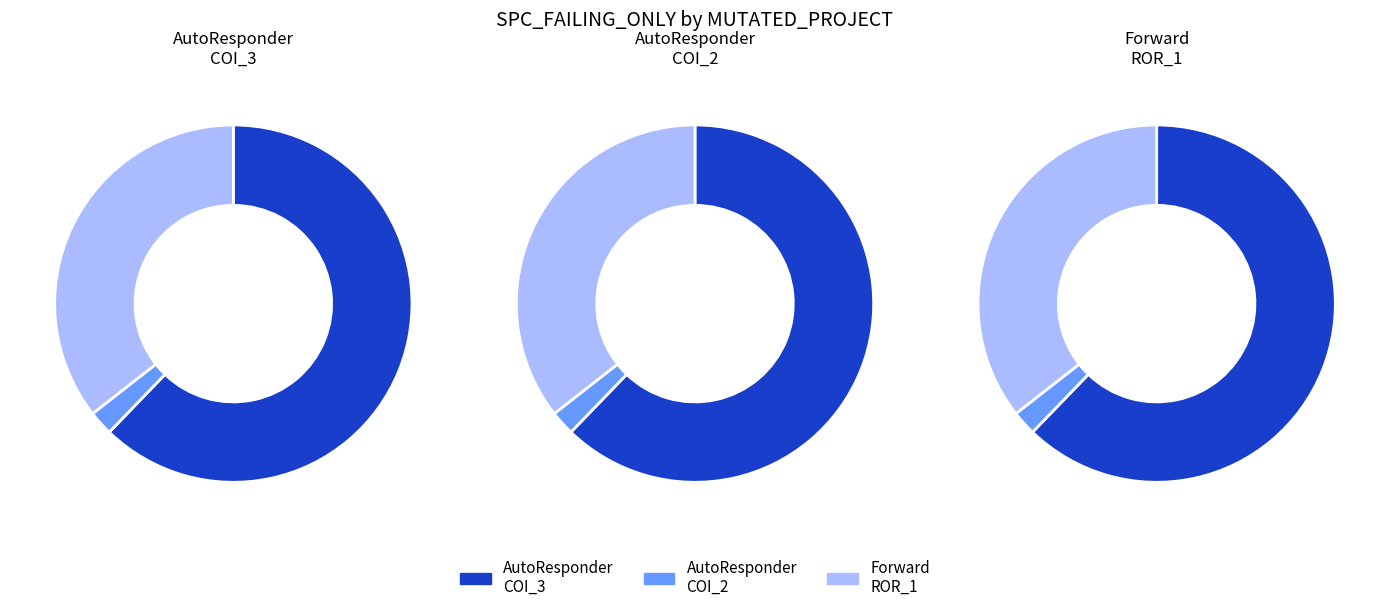

Count the number of slices in the pie.

3